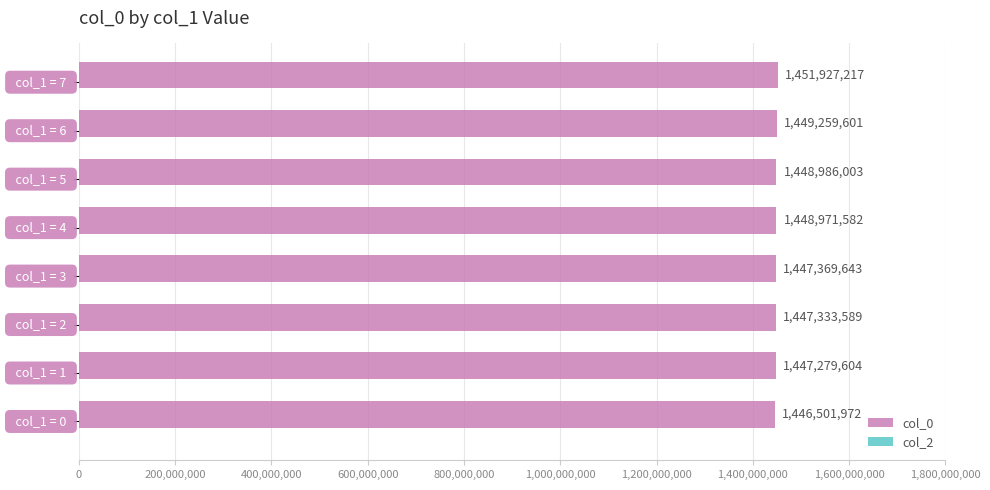

What is the maximum value shown in the chart?

1451927217